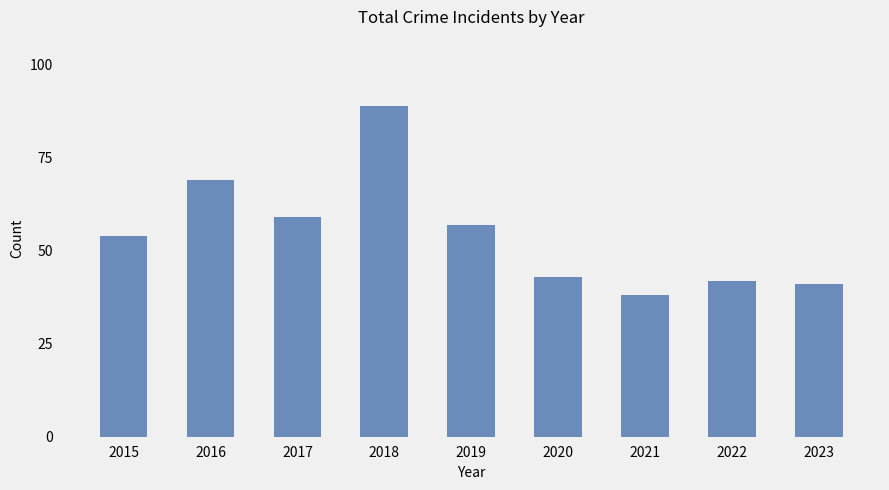

What is the difference between the maximum and second lowest values?

48